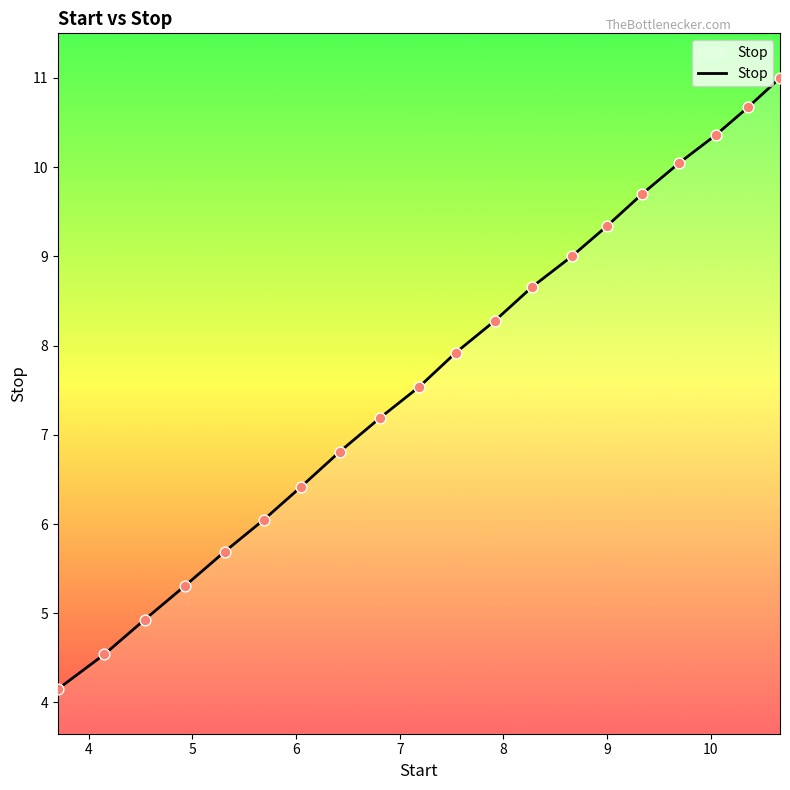

What is the maximum value shown in the chart?

11.0